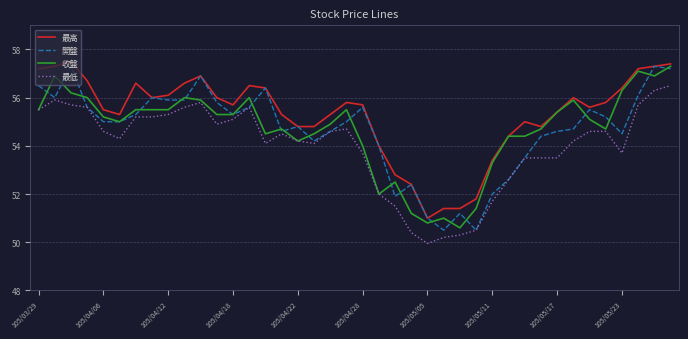

After their last crossing, which series has the higher values: 收盤 or 開盤?

收盤